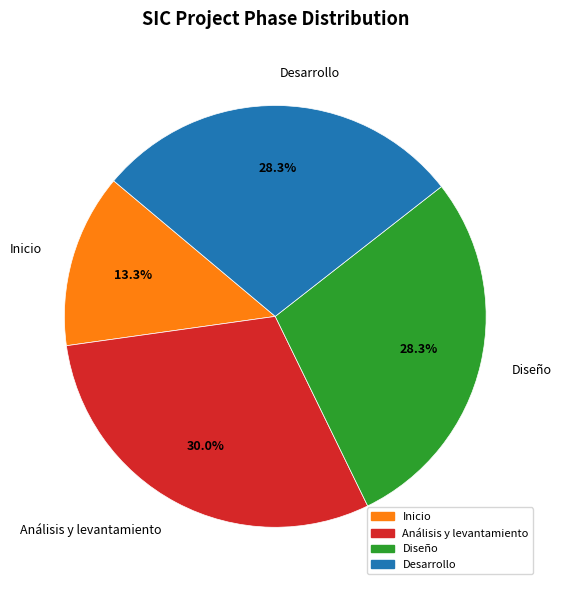

To the nearest percent, what is the average slice percentage?

25%